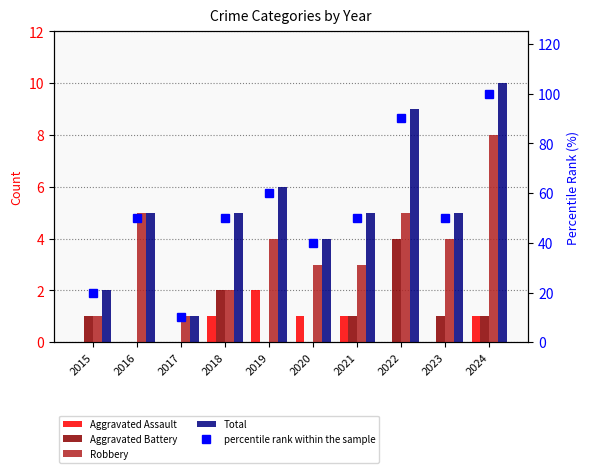

What is the total value across all series at 2021?

60